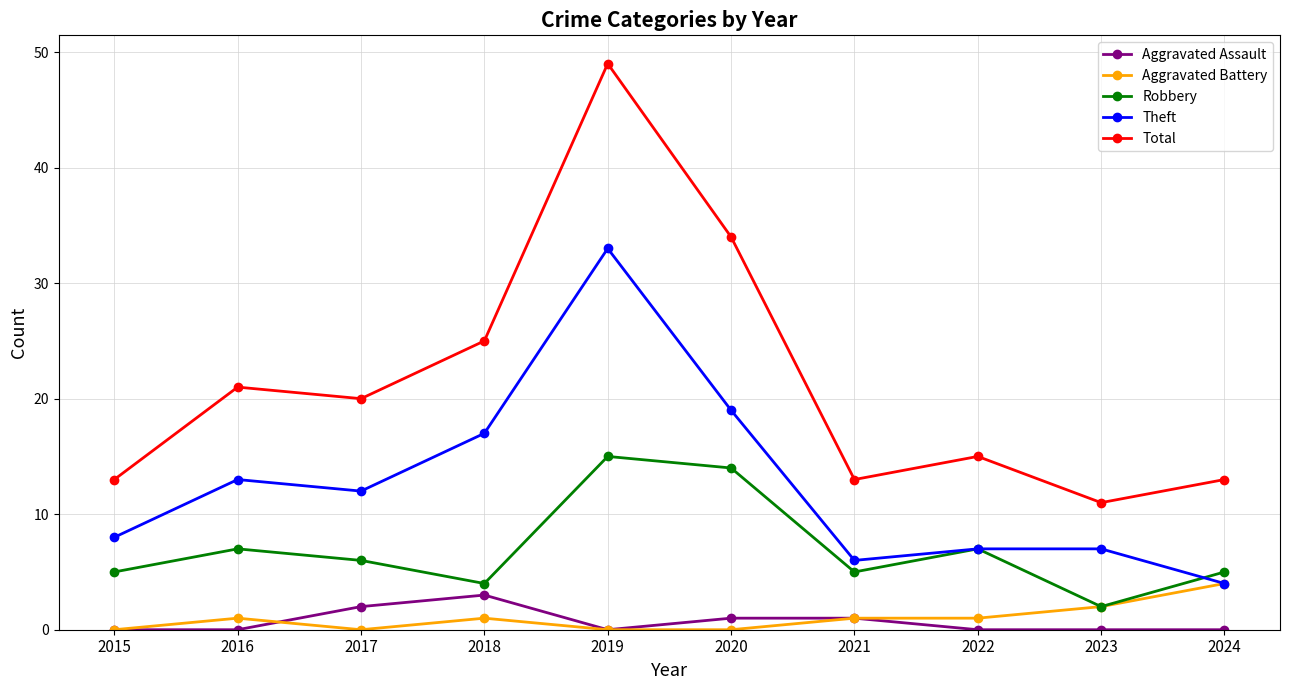

What is the total value across all series at 2024?

26